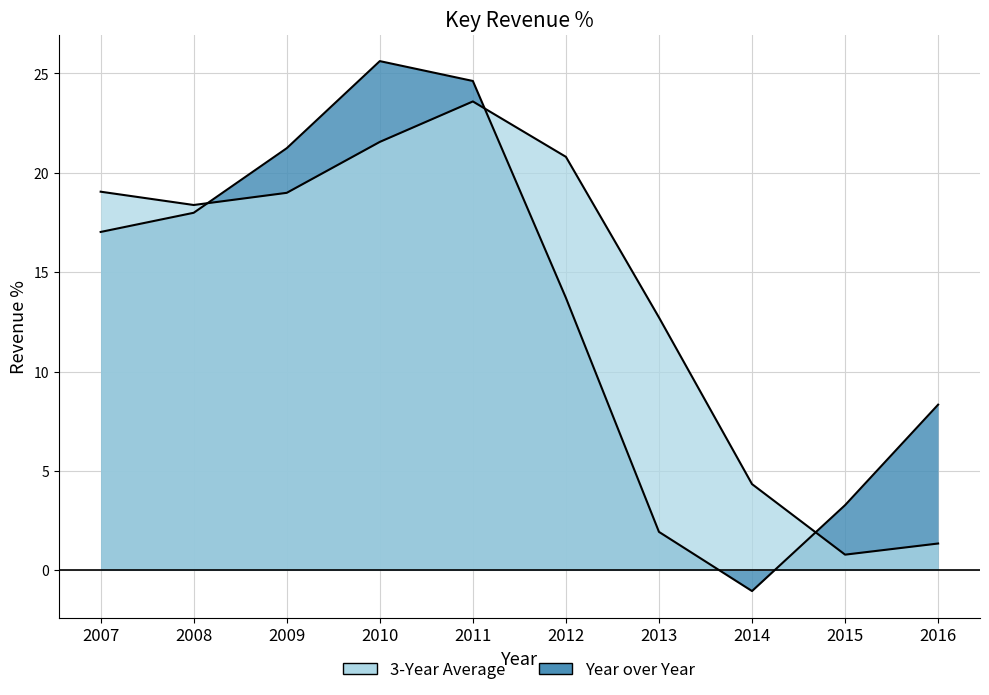

In Year over Year, how many points are higher than both neighbors (excluding endpoints)?

1